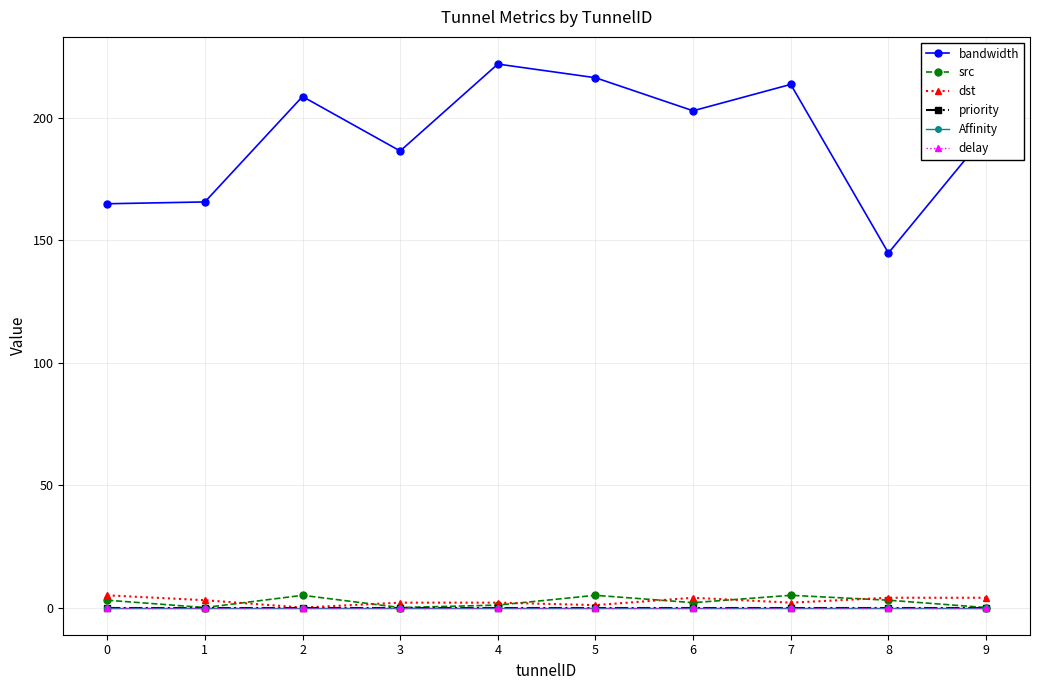

Is this an area chart (filled region under the line)?

No